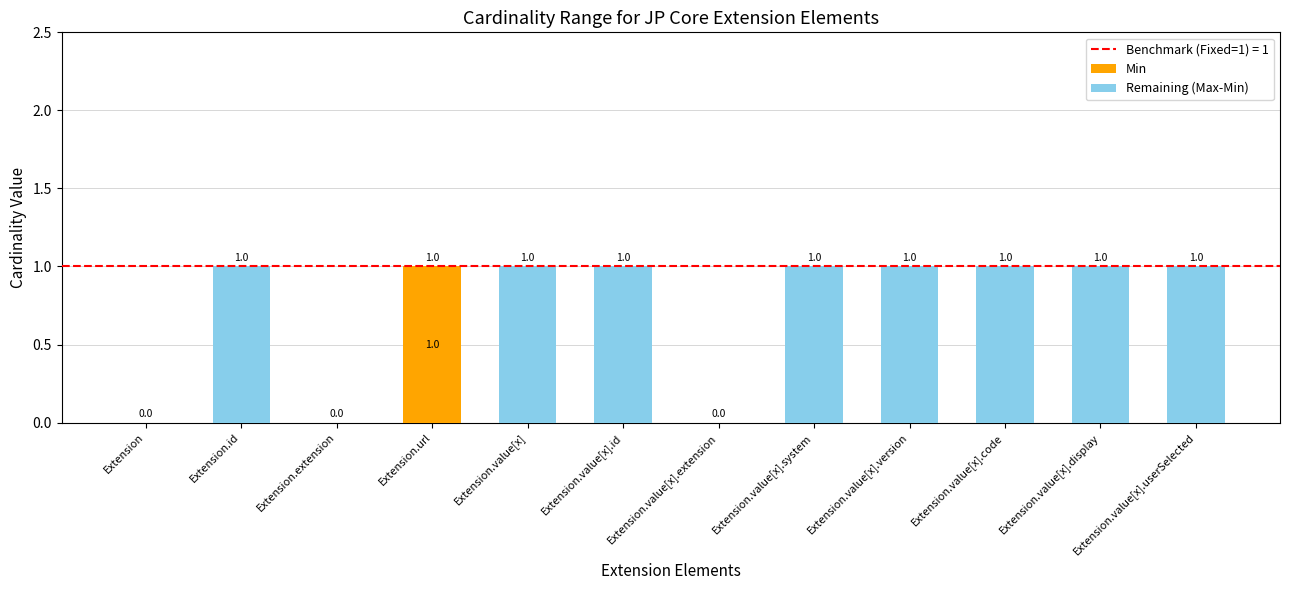

At which label does Min reach its peak?

Extension.url